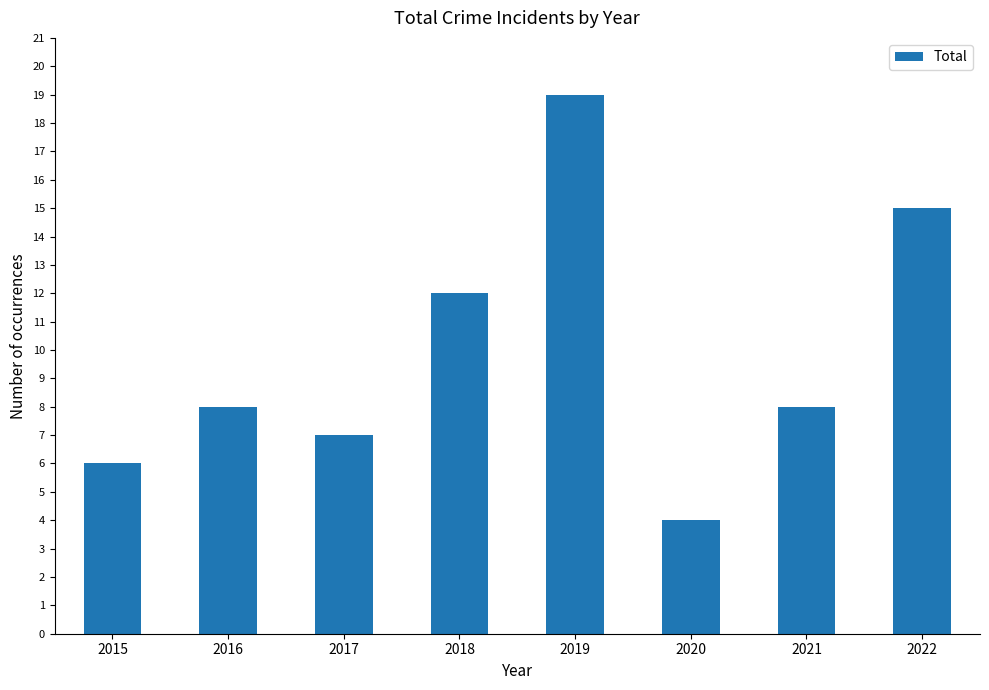

What is the minimum value shown in the chart?

4